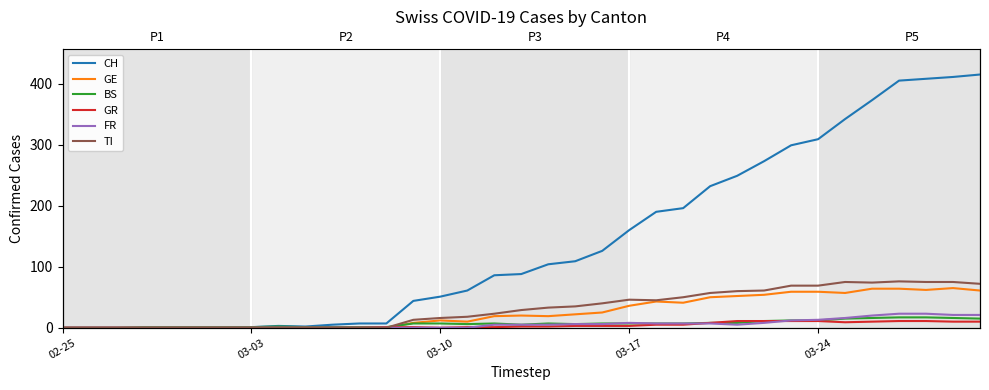

At which category does BS reach its first local valley?

15